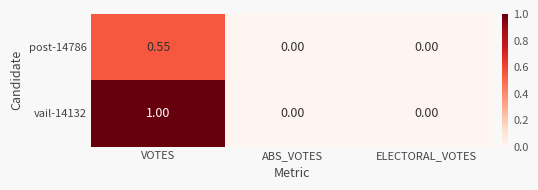

At which label does vail-14132 reach its peak?

VOTES